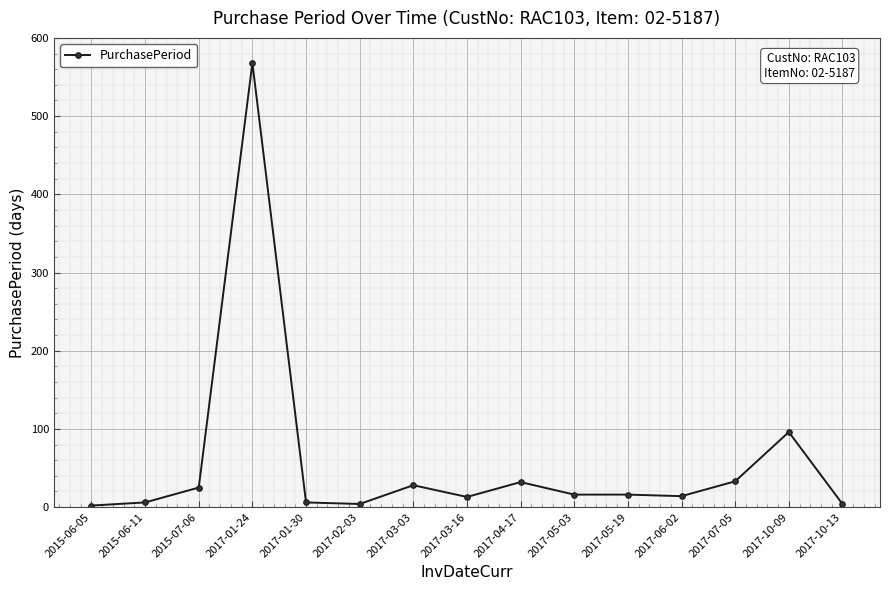

What position from the left is 2017-05-03?

10